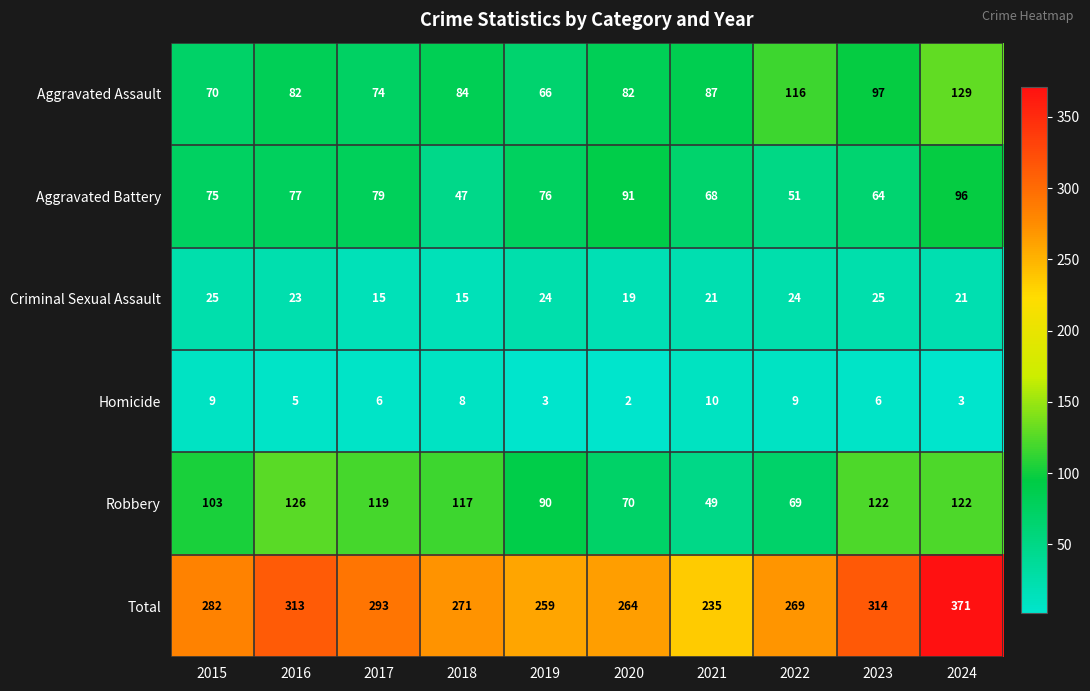

What is the greatest value displayed?

371